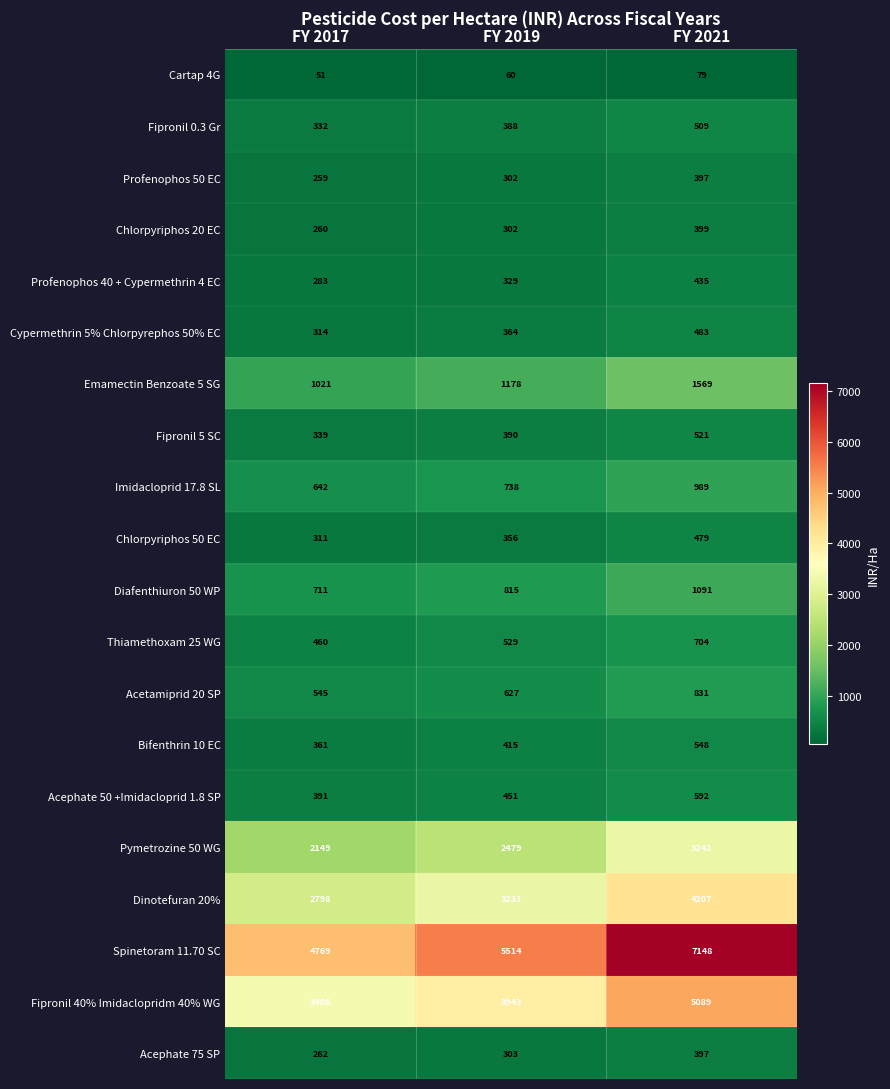

At how many categories does at least one series exceed 2369?

3